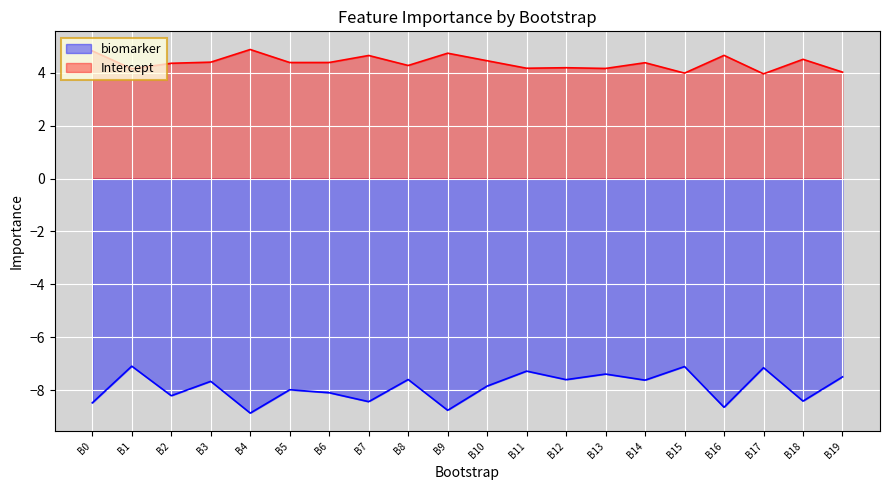

What are all the series names shown in the legend?

biomarker, Intercept